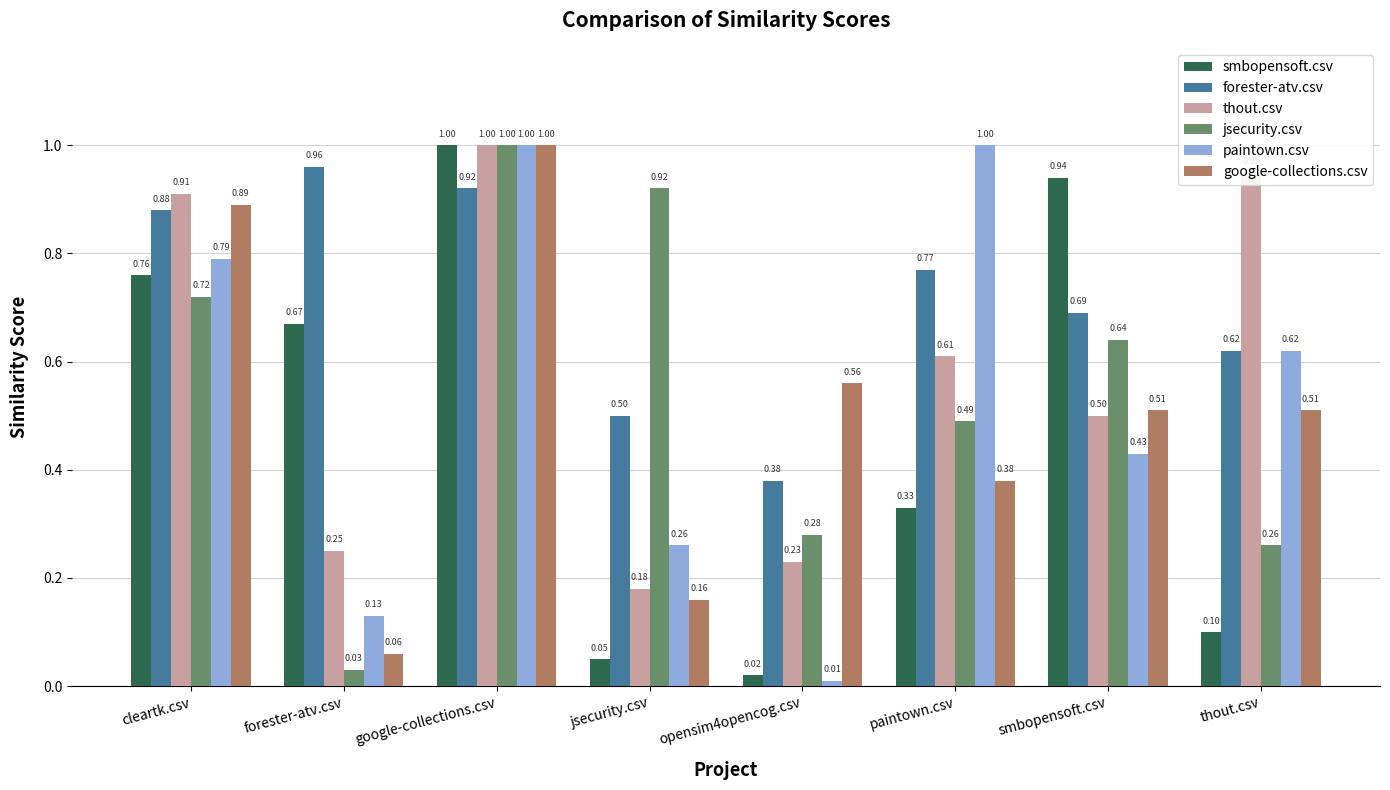

At which category is the sum across all series the highest?

google-collections.csv